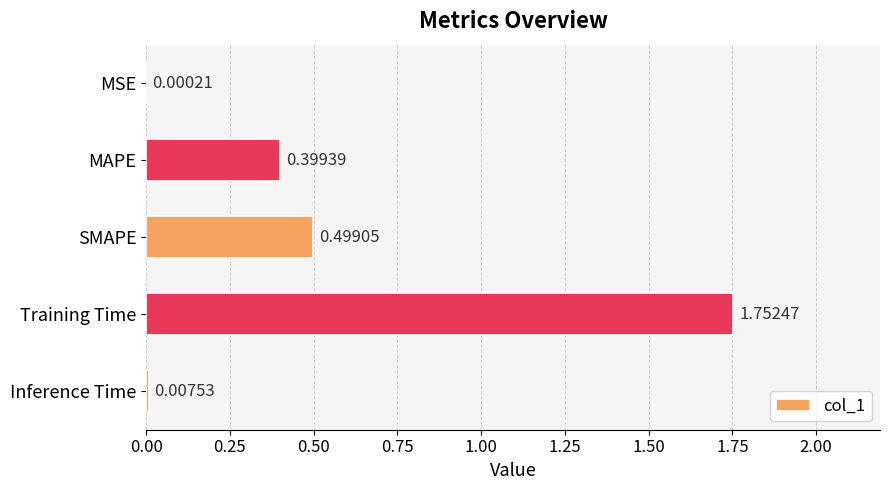

What is the average value?

0.5